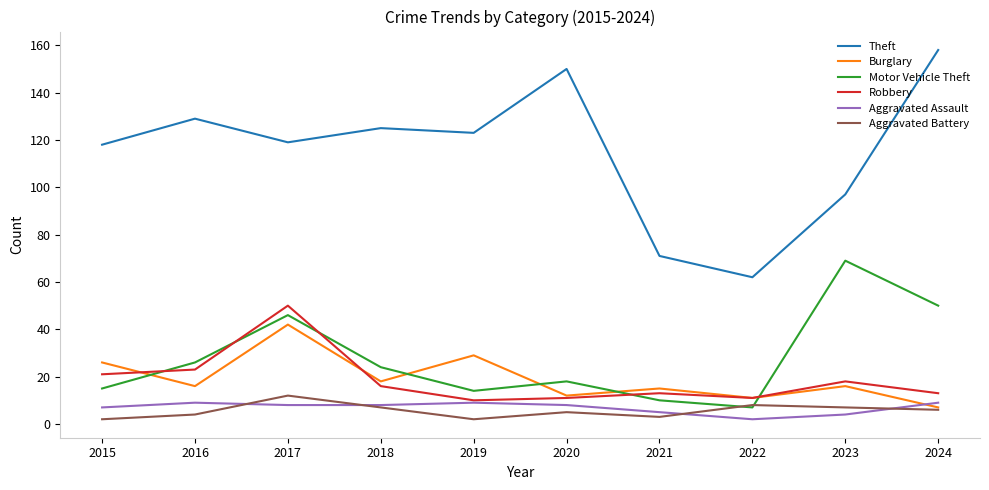

At which label does Aggravated Assault first exceed 8?

2016